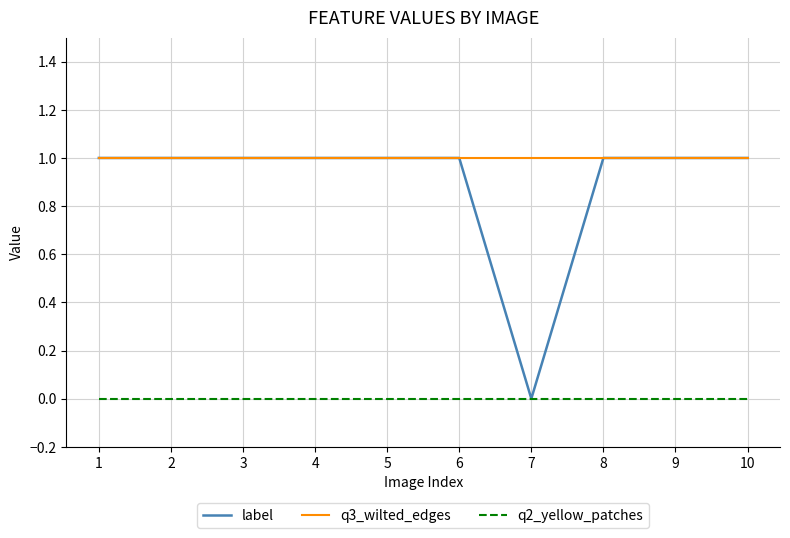

At how many categories does at least one series exceed 0?

10